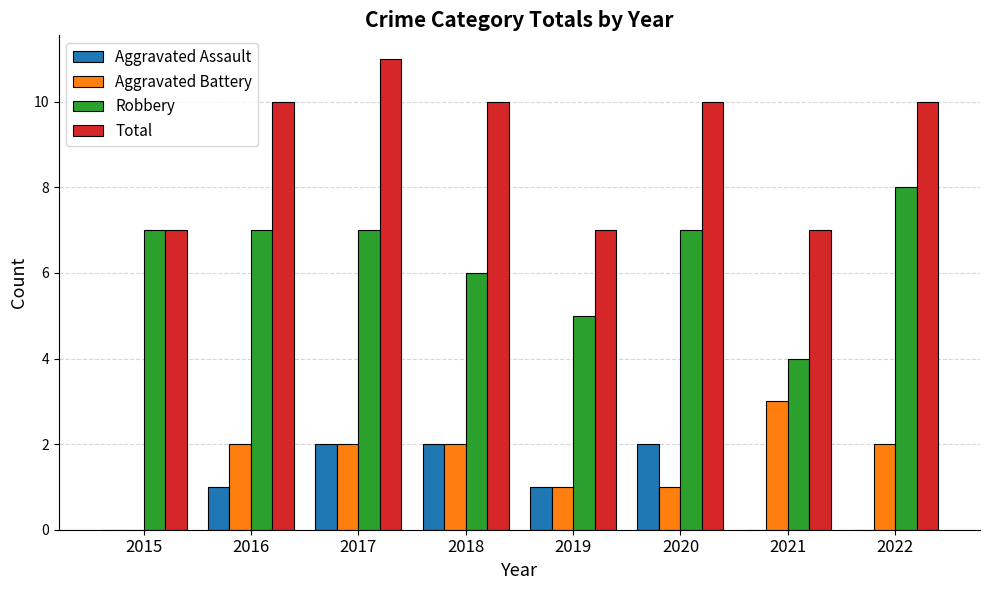

What is the sum of all Total values?

72